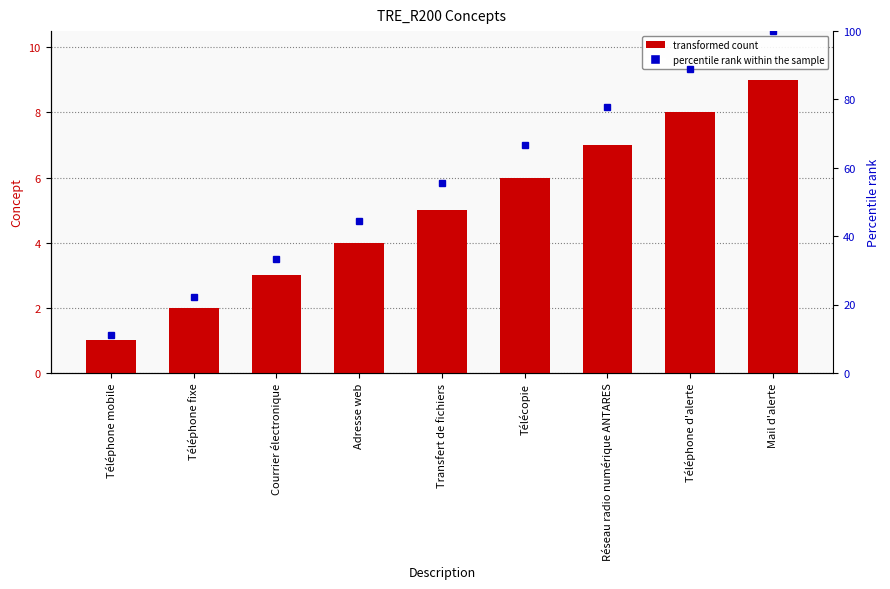

What is the smallest value displayed?

1